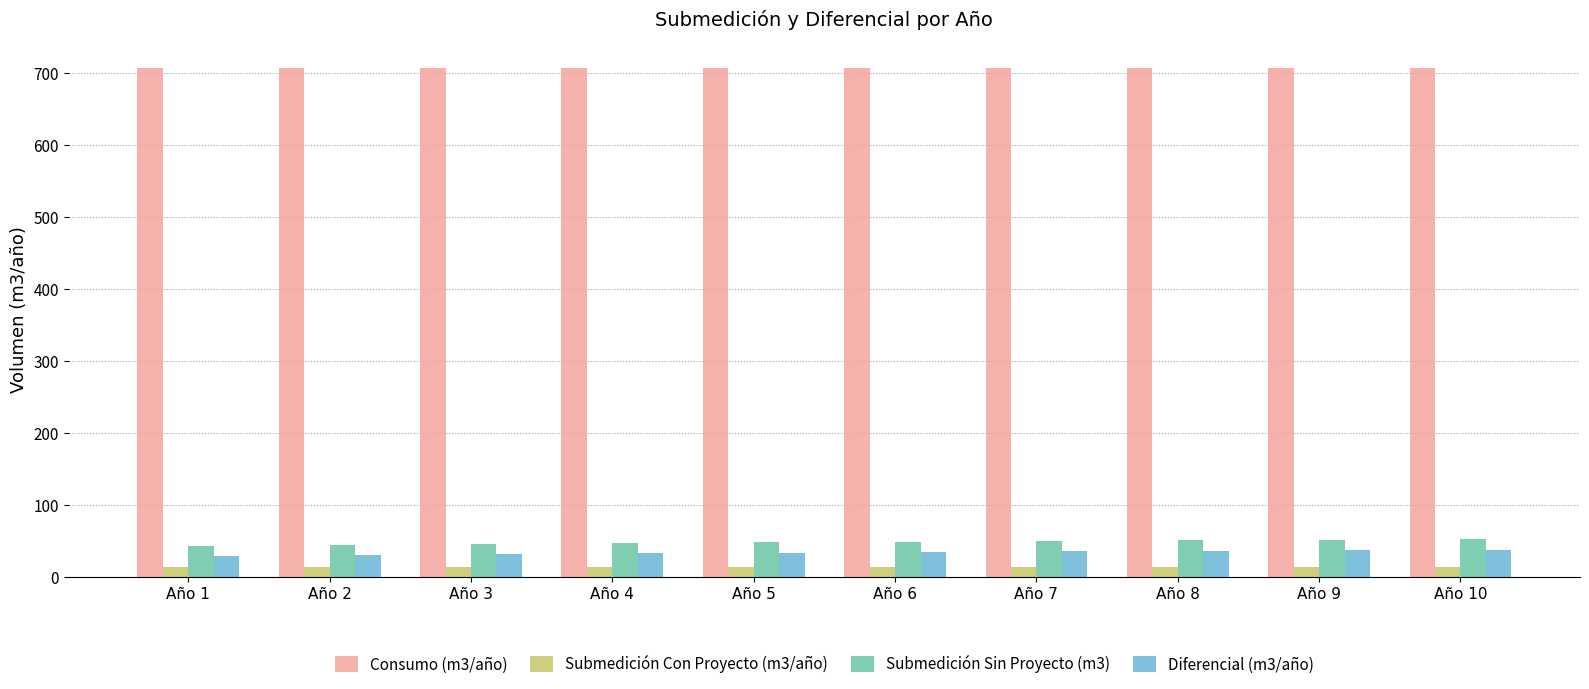

Rank the series at Año 4 from highest to lowest value.

Consumo (m3/año), Submedición Sin Proyecto (m3), Diferencial (m3/año), Submedición Con Proyecto (m3/año)